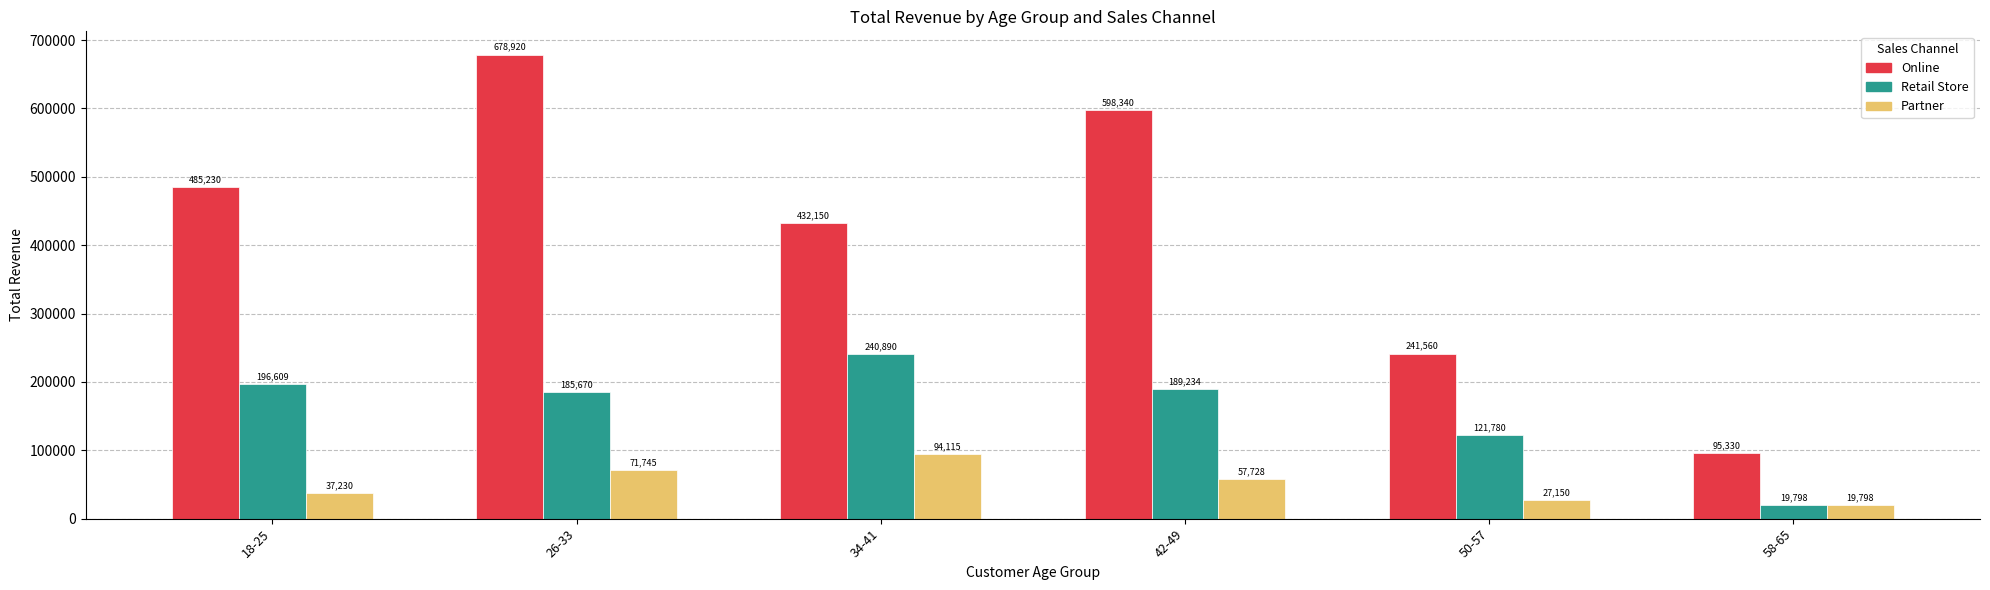

What is the sum of all Retail Store values?

953981